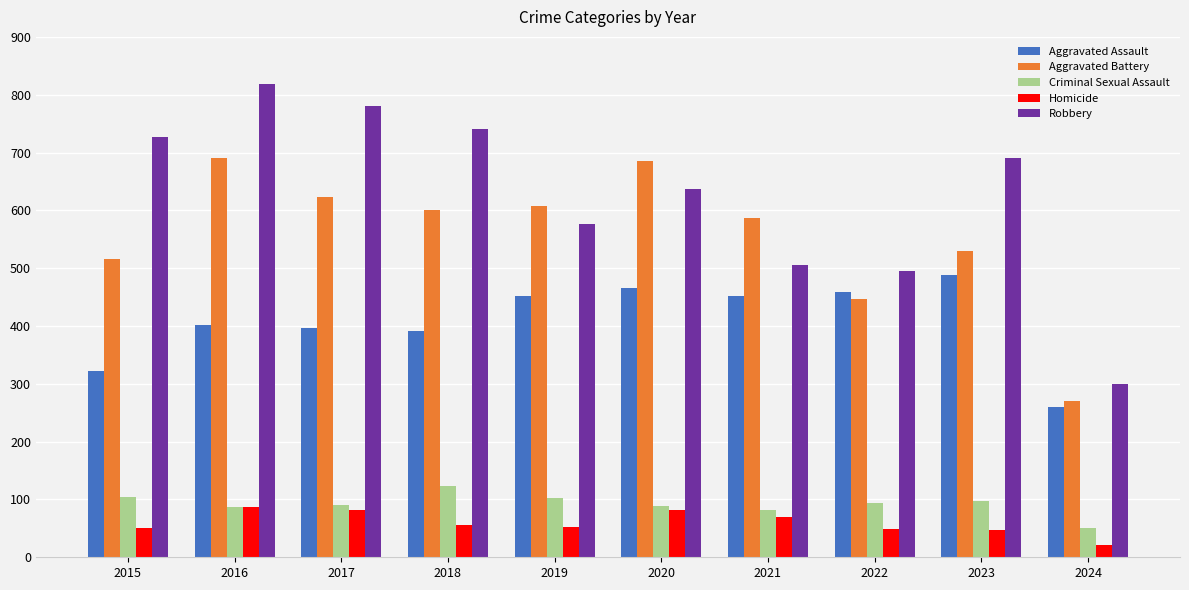

What is the difference between the second highest and second lowest values in the Homicide series?

34